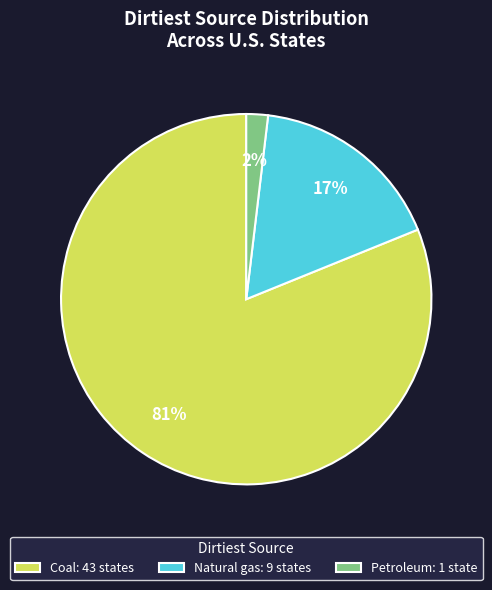

Between Coal: 43 states and Natural gas: 9 states, which is larger?

Coal: 43 states